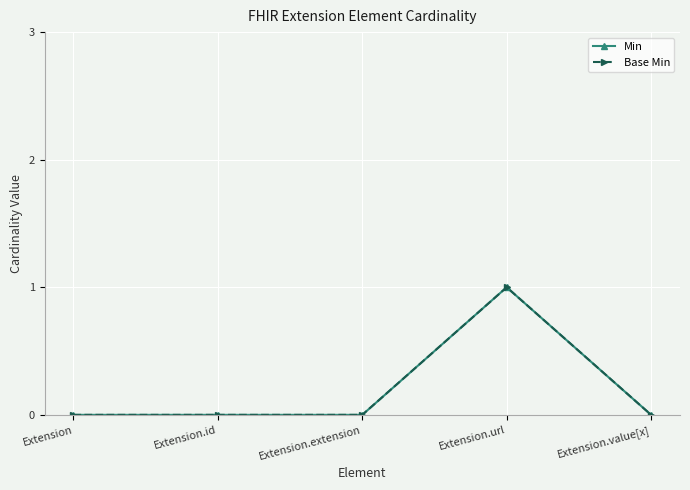

Is this an area chart (filled region under the line)?

No